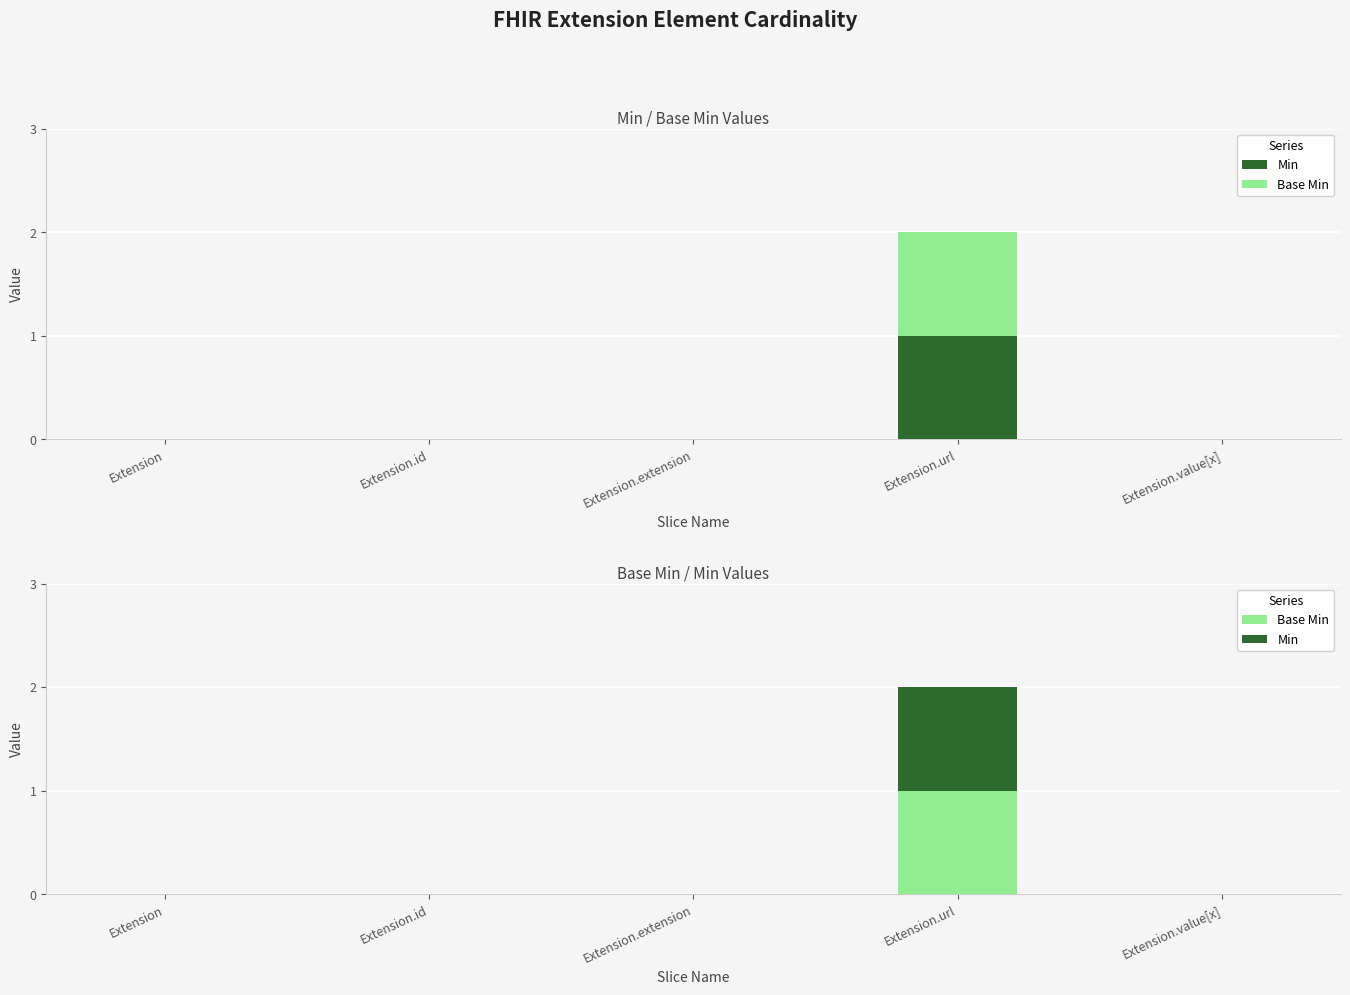

Which series has the largest total across all categories?

Min